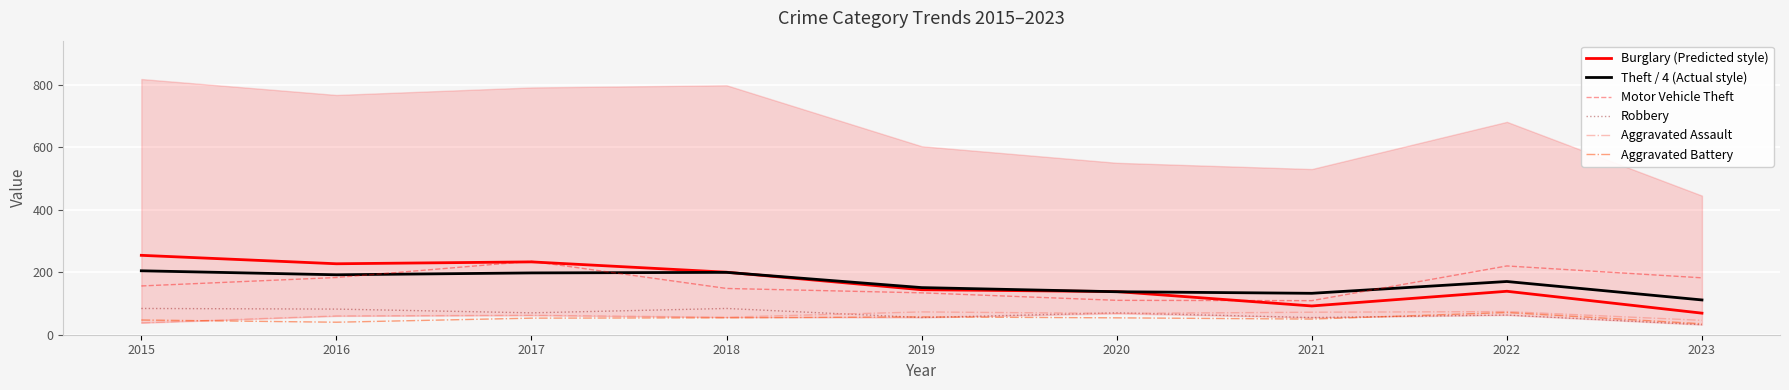

How many interior local peaks does the Aggravated Battery series have?

2